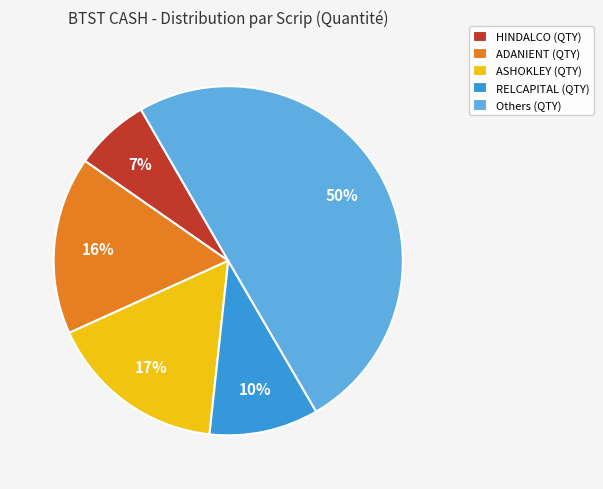

The RELCAPITAL (QTY) slice represents 2% of the pie. True or false?

False